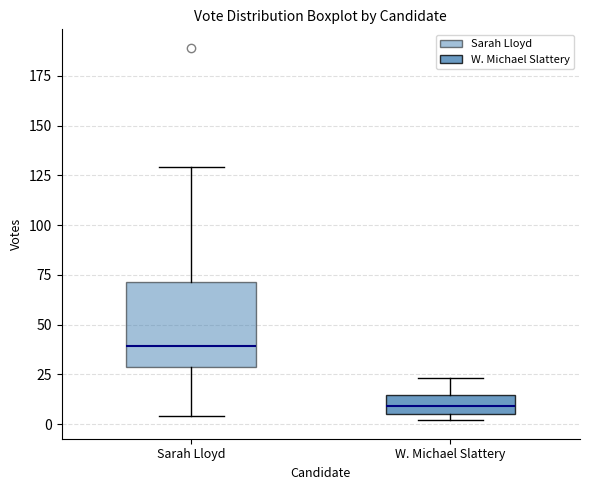

Reading left to right, read every box against the y-axis: the position of its median line, the range the box covers, and the ends of its whiskers. The values are not printed on the chart, so give them approximately, as read against the axis.

Sarah Lloyd: median 40, box 30 to 70, whiskers 5 to 130
W. Michael Slattery: median 10, box 5 to 15, whiskers 0 to 25